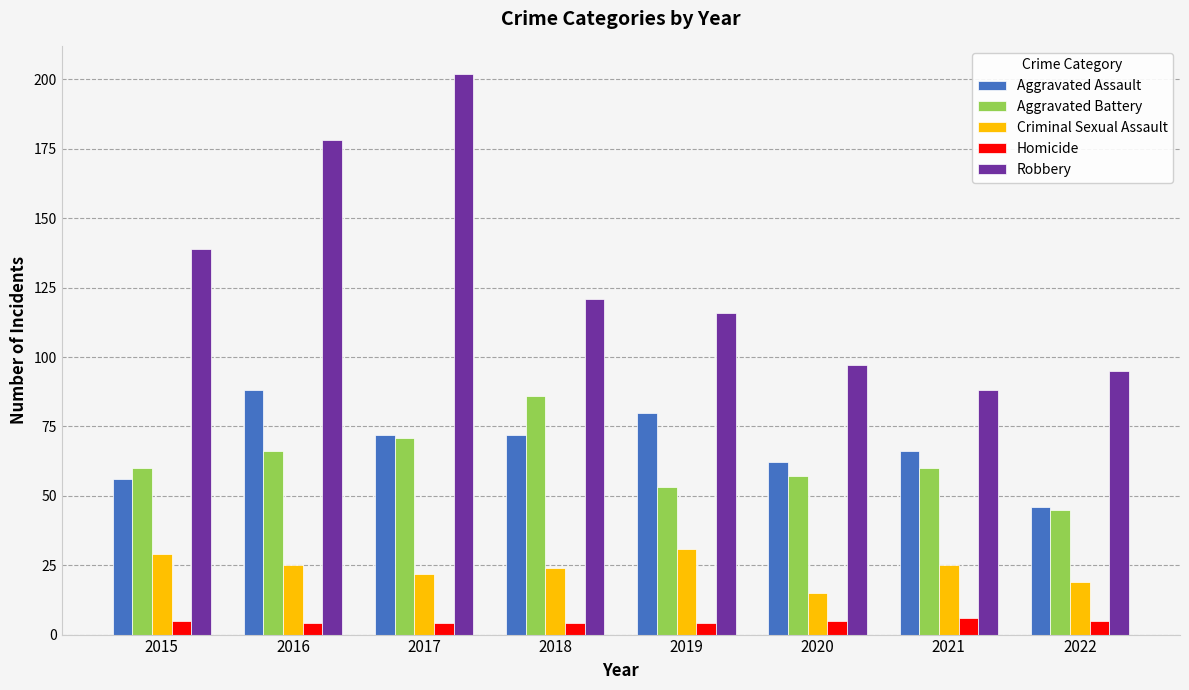

What are all the series names shown in the legend?

Aggravated Assault, Aggravated Battery, Criminal Sexual Assault, Homicide, Robbery